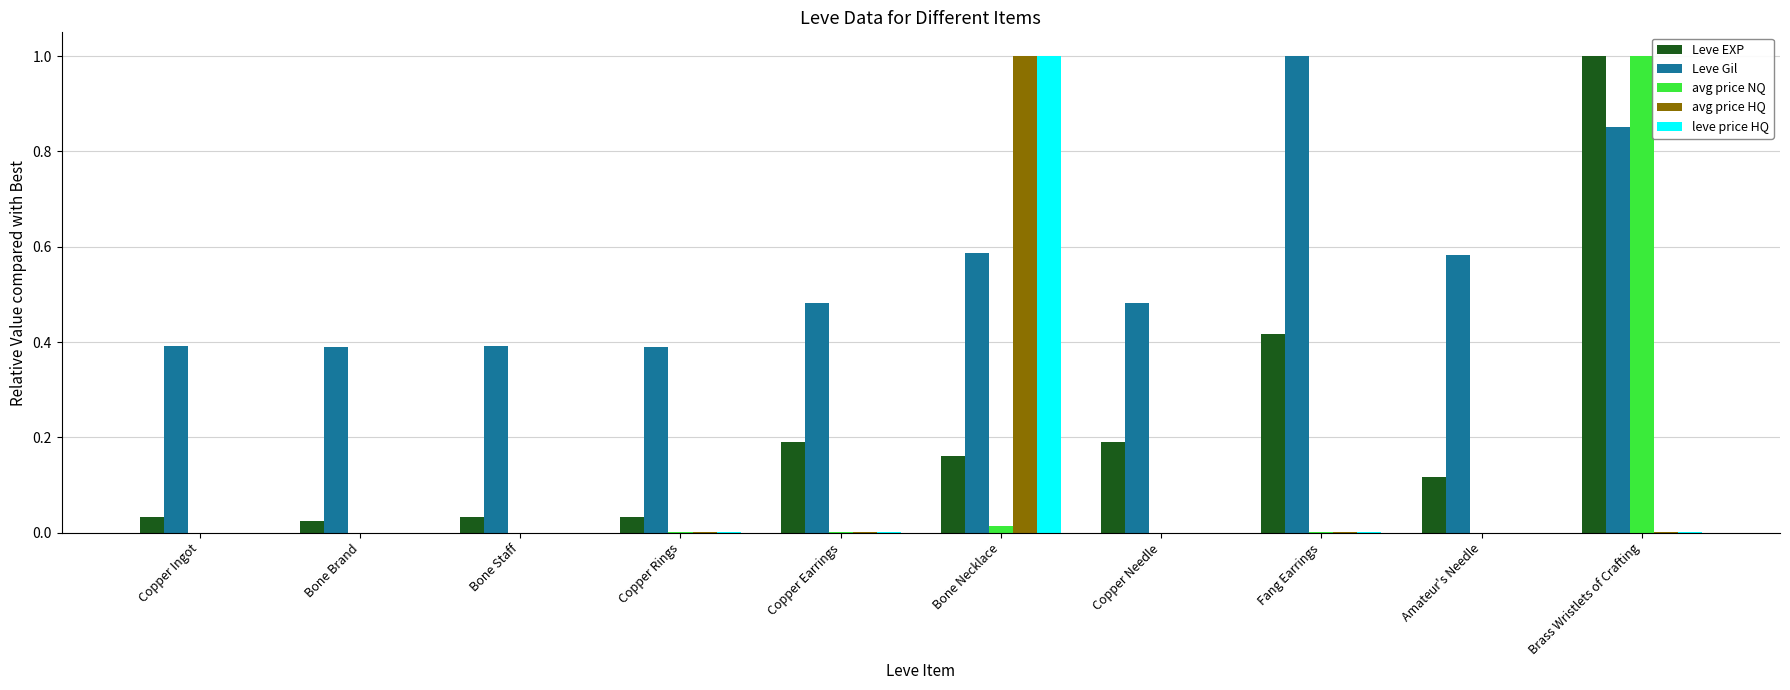

Which series has the largest total across all categories?

Leve Gil